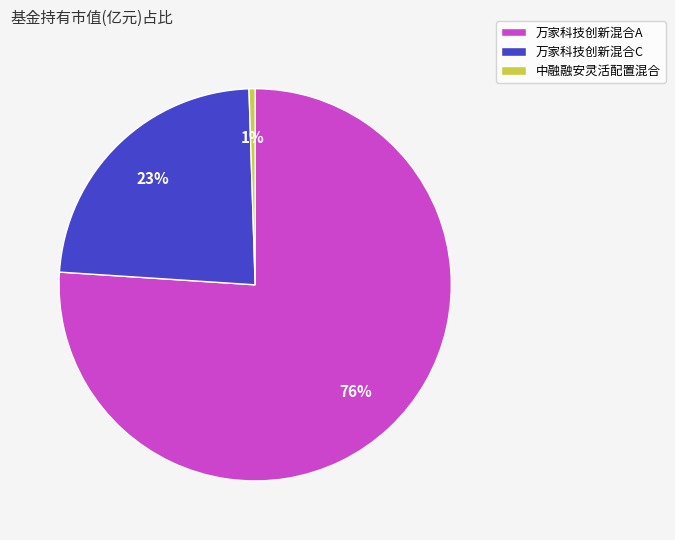

To the nearest percent, what is the difference between the 万家科技创新混合C and 万家科技创新混合A slice percentages?

53%